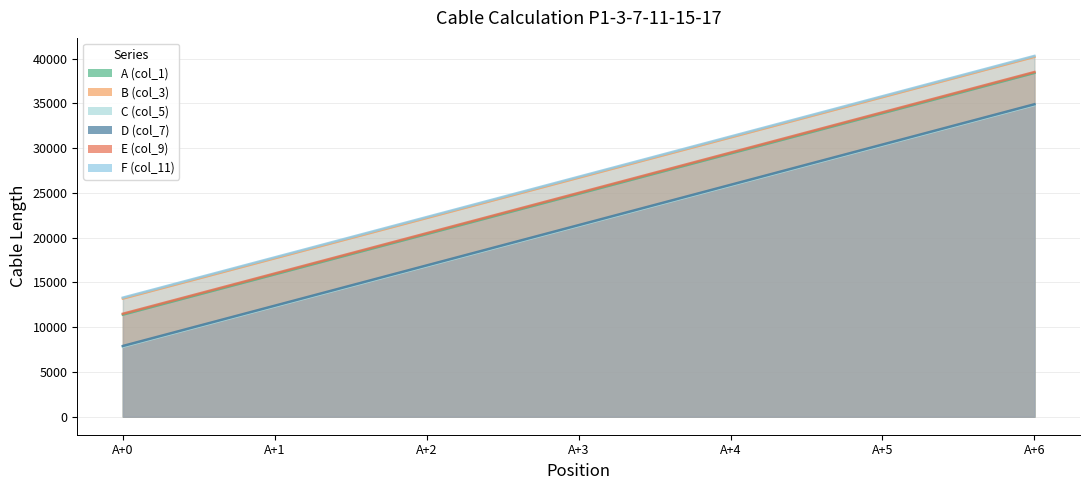

Between A+2 and A+0, which is larger?

A+2